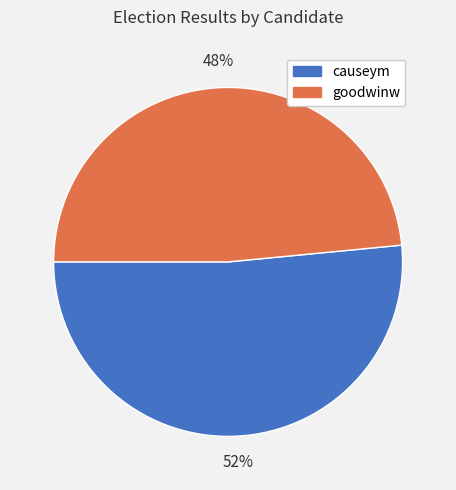

To the nearest percent, what is the combined percentage of goodwinw and causeym?

100%